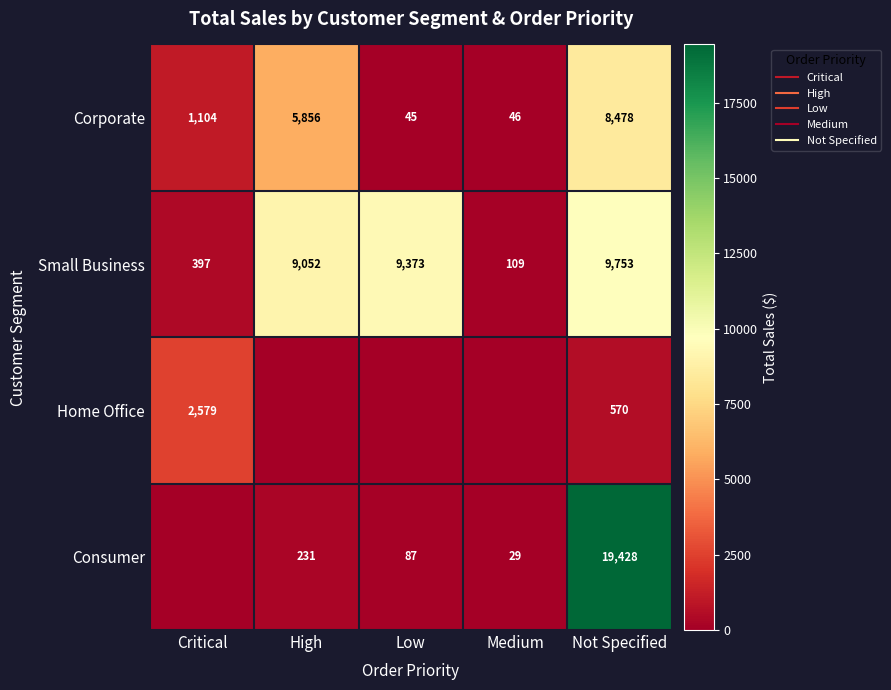

The Home Office series shows 2578.9 at Critical. True or false?

True